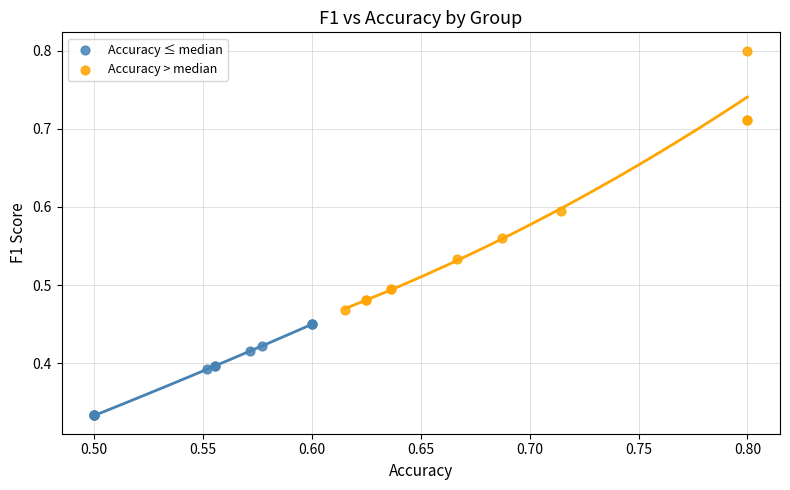

Which series contains the lowest Y value?

Accuracy ≤ median